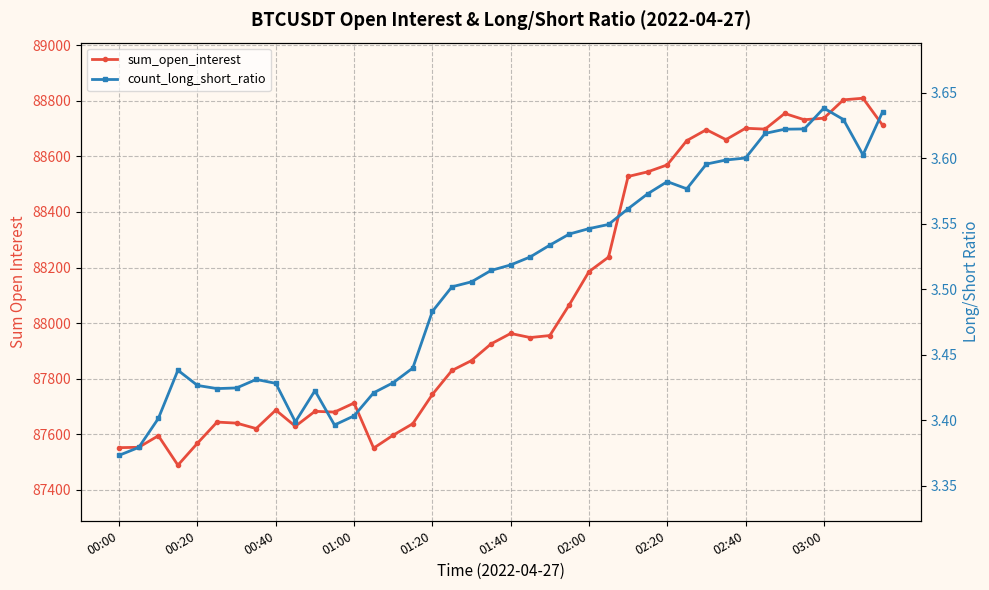

Does the chart display data point markers on the line(s)?

Yes